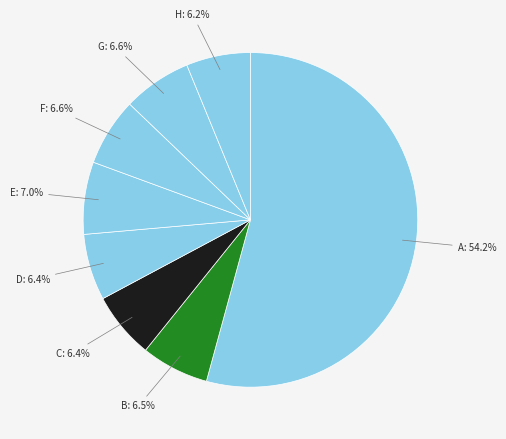

Rank the categories by value from highest to lowest.

A, E, G, F, B, D, C, H